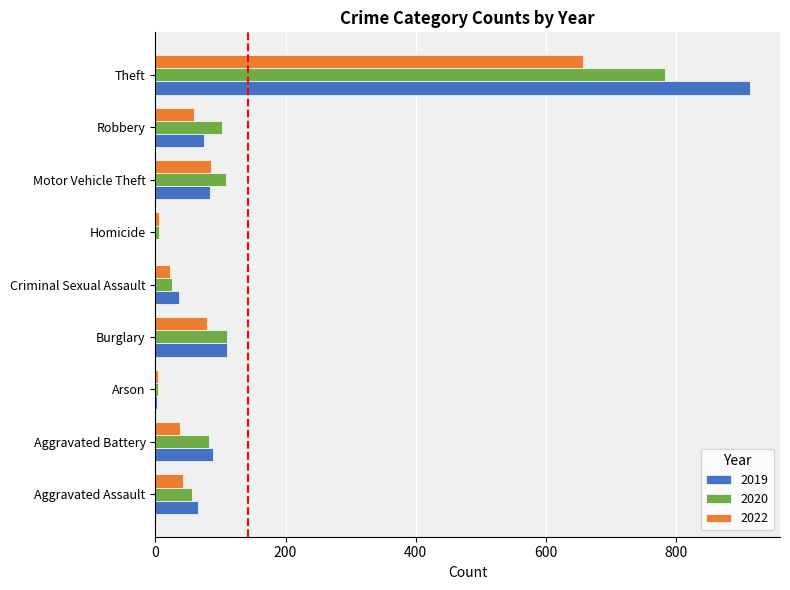

How many categories are shown in the chart?

9